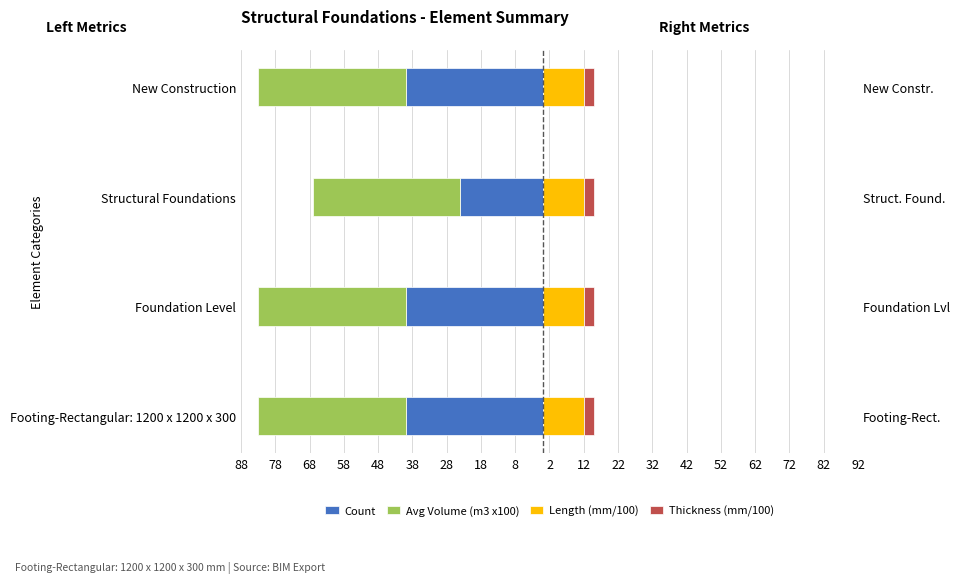

How many distinct data groups are displayed?

4